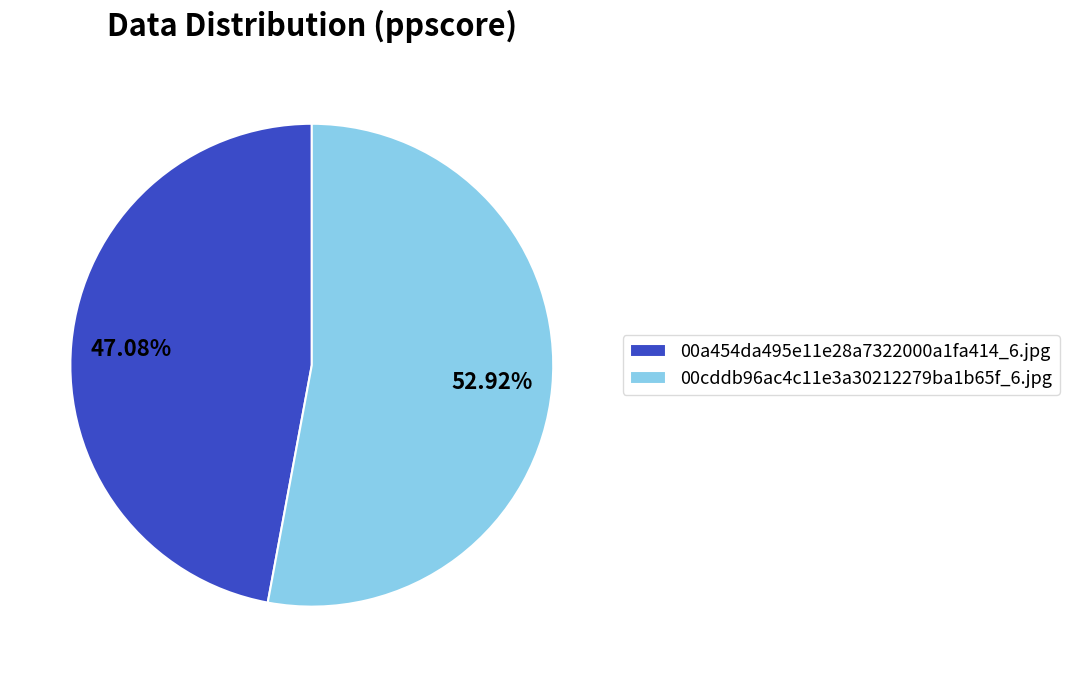

Is the sum of 00cddb96ac4c11e3a30212279ba1b65f_6.jpg and 00a454da495e11e28a7322000a1fa414_6.jpg greater than half?

Yes